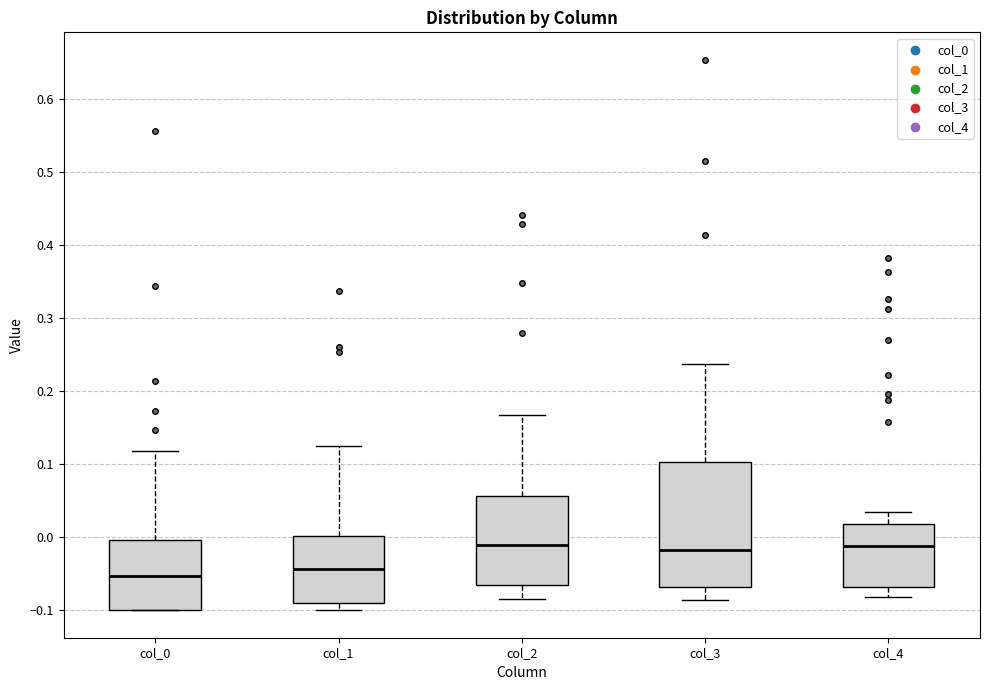

Reading left to right, transcribe this box plot: for each box, give where its median line is, the range the box spans, and where its two whiskers end, as read against the y-axis. The values are not printed on the chart, so give them approximately, as read against the axis.

col_0: median -0.05, box -0.10 to 0.00, whiskers -0.10 to 0.12
col_1: median -0.04, box -0.09 to 0.00, whiskers -0.10 to 0.13
col_2: median -0.01, box -0.07 to 0.06, whiskers -0.09 to 0.17
col_3: median -0.02, box -0.07 to 0.10, whiskers -0.09 to 0.24
col_4: median -0.01, box -0.07 to 0.02, whiskers -0.08 to 0.03